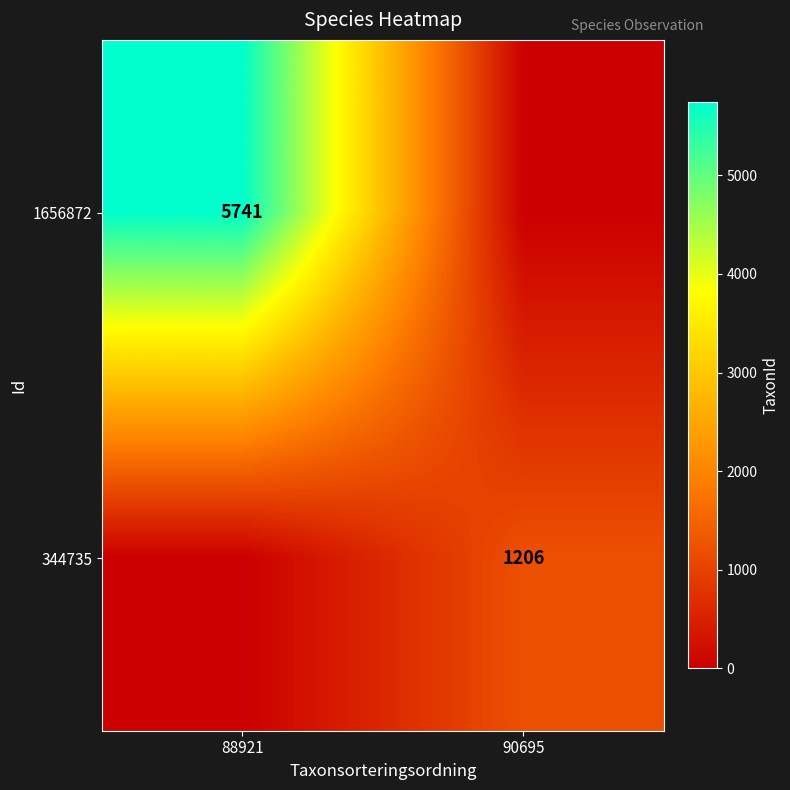

The 1656872 series shows 5741 at 88921. True or false?

True